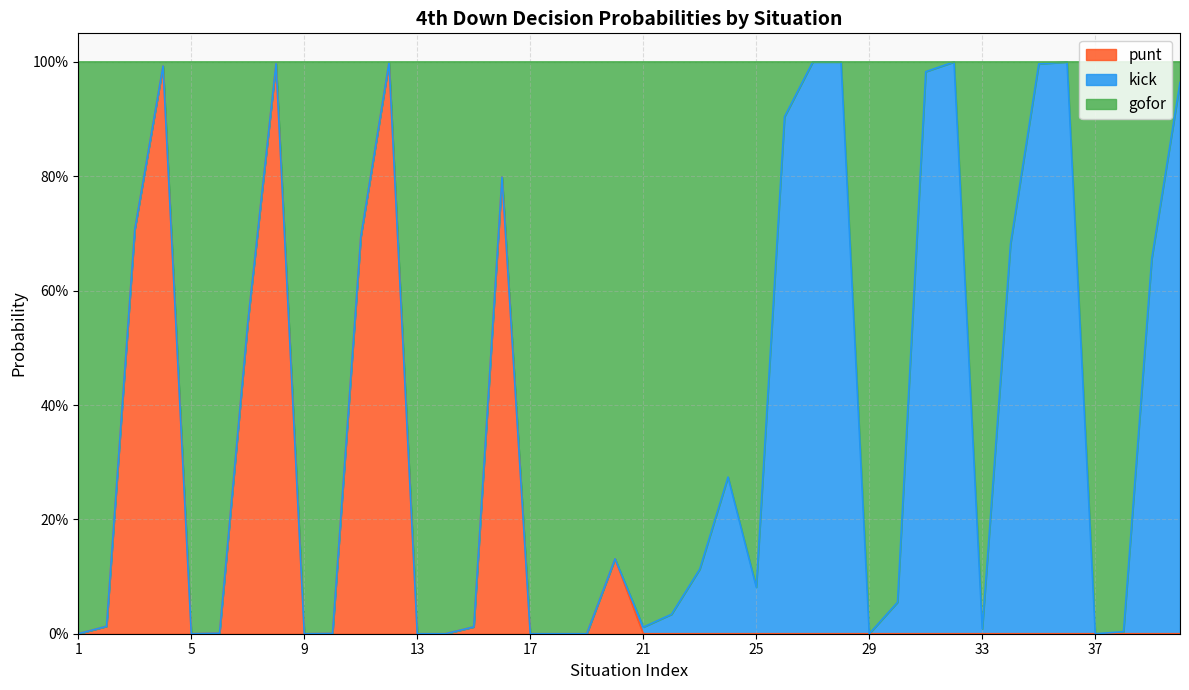

What is the value of the punt point at the 20th from the left?

0.1